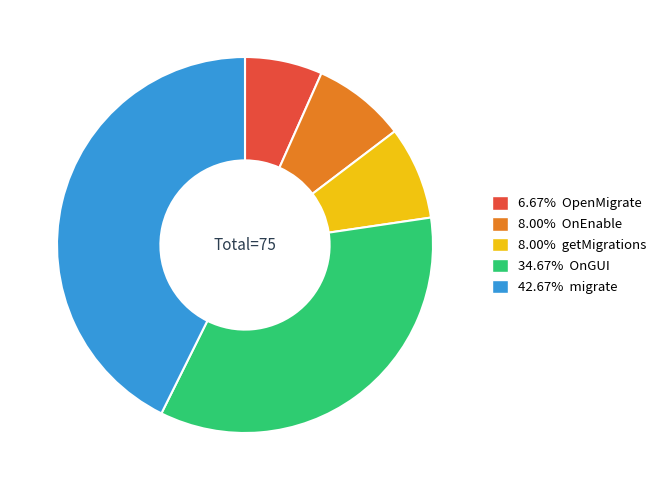

Is there any slice that represents more than half of the pie?

No